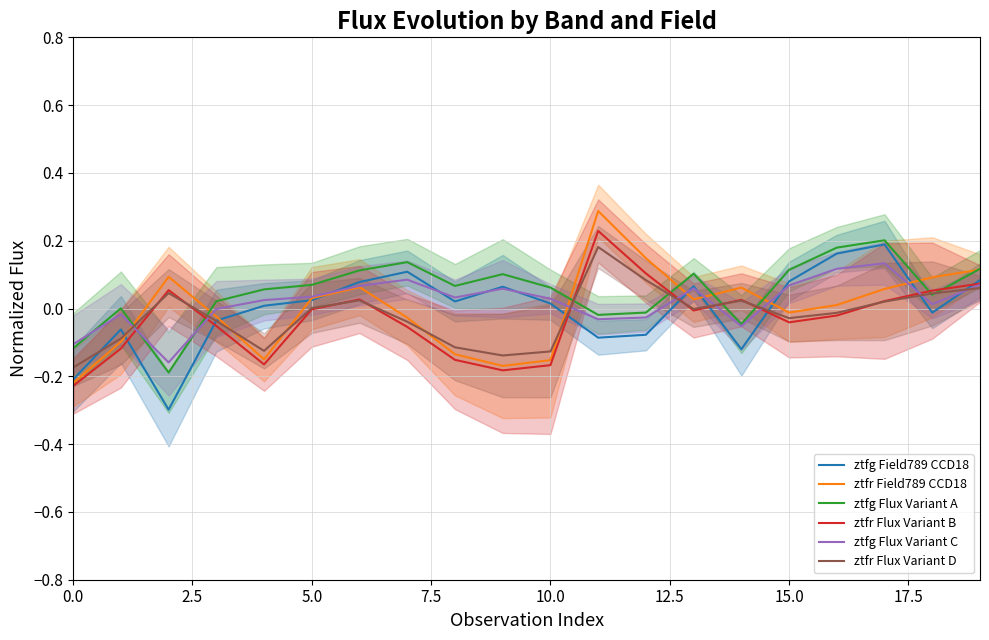

What is the lowest value of the ztfg Field789 CCD18 series?

-0.3